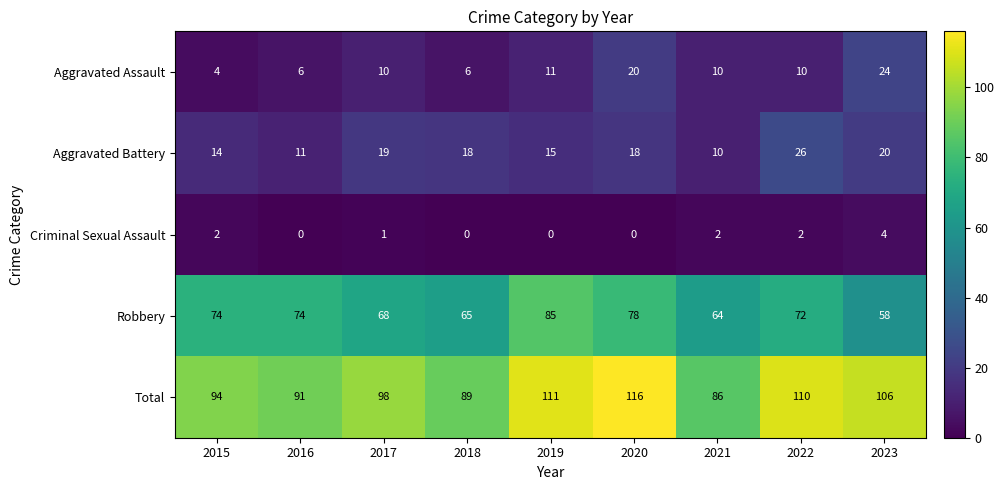

How many Criminal Sexual Assault values are between 0 and 2?

8